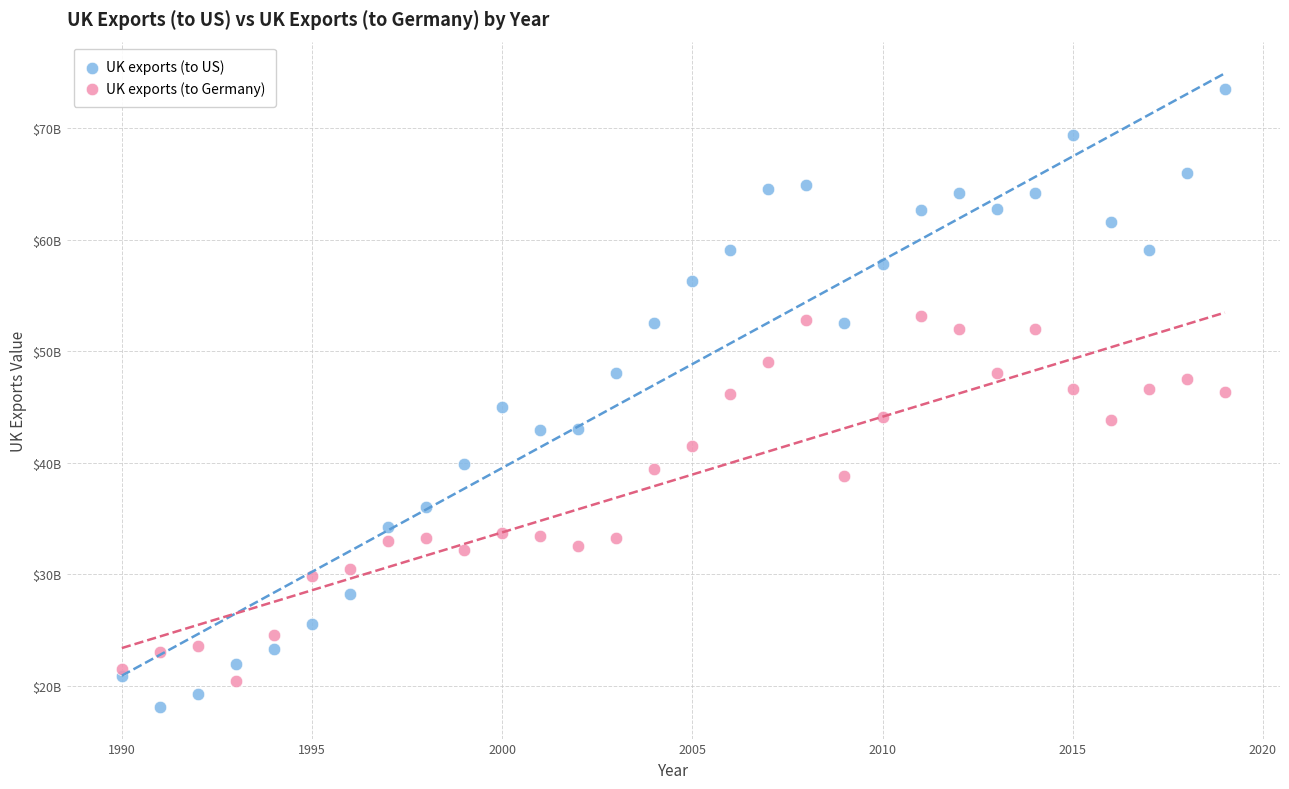

Which series has the largest Y range (max minus min)?

UK exports (to US)